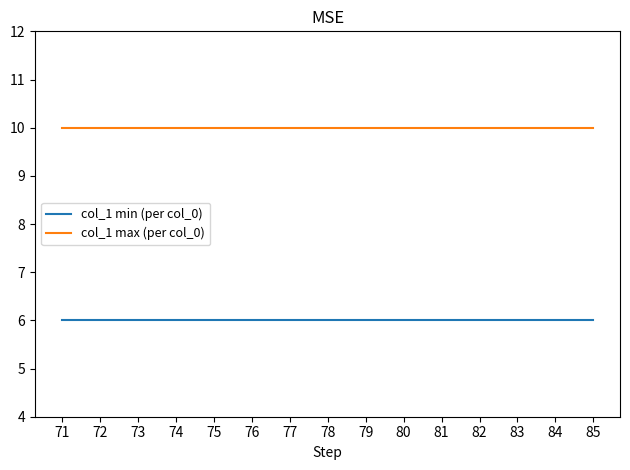

True or false: col_1 max (per col_0) and col_1 min (per col_0) cross at least once.

False